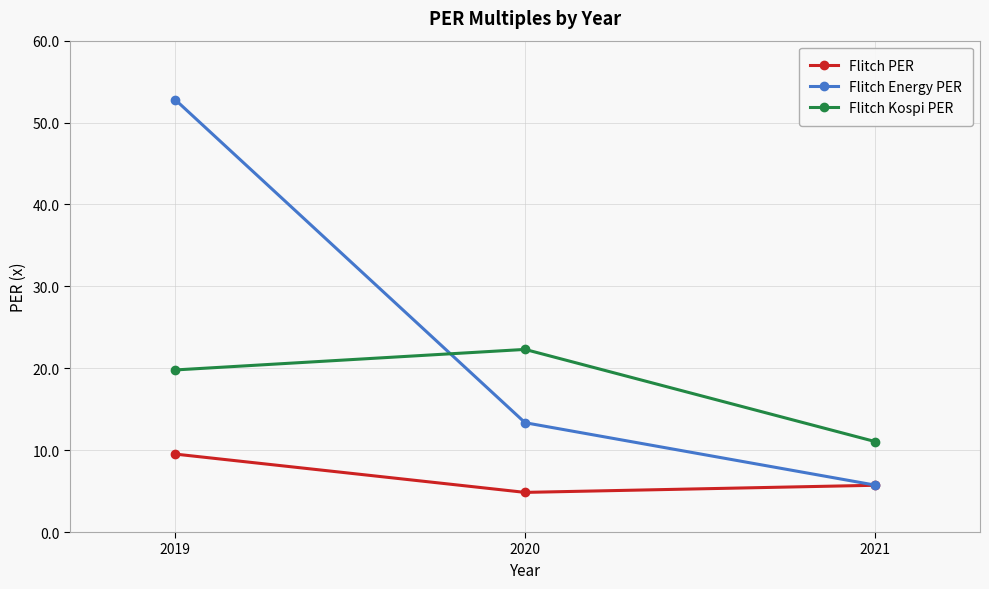

Where is Flitch Energy PER nearest to the value 29?

2020